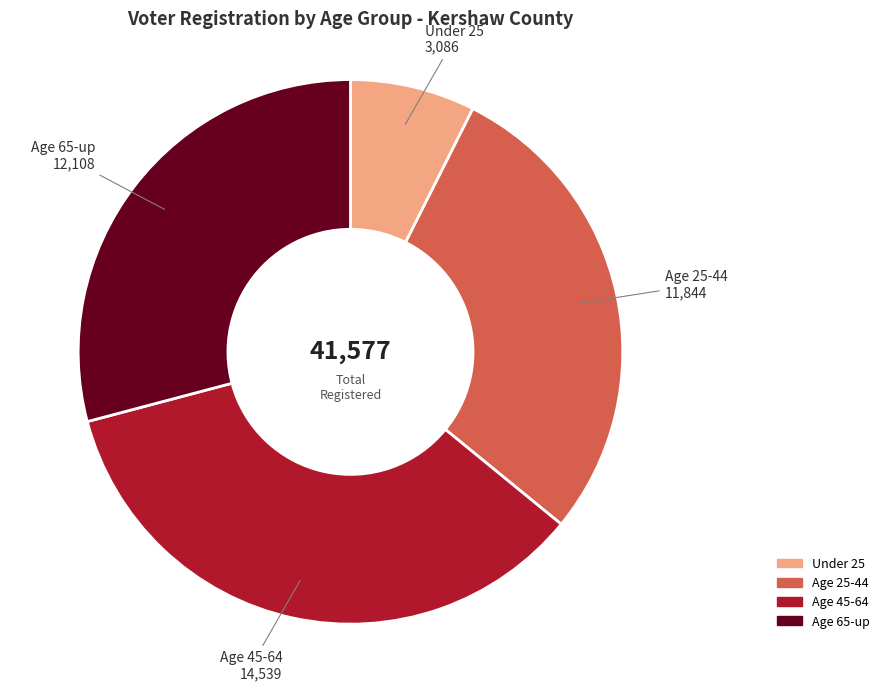

Is there a majority slice in this chart?

No